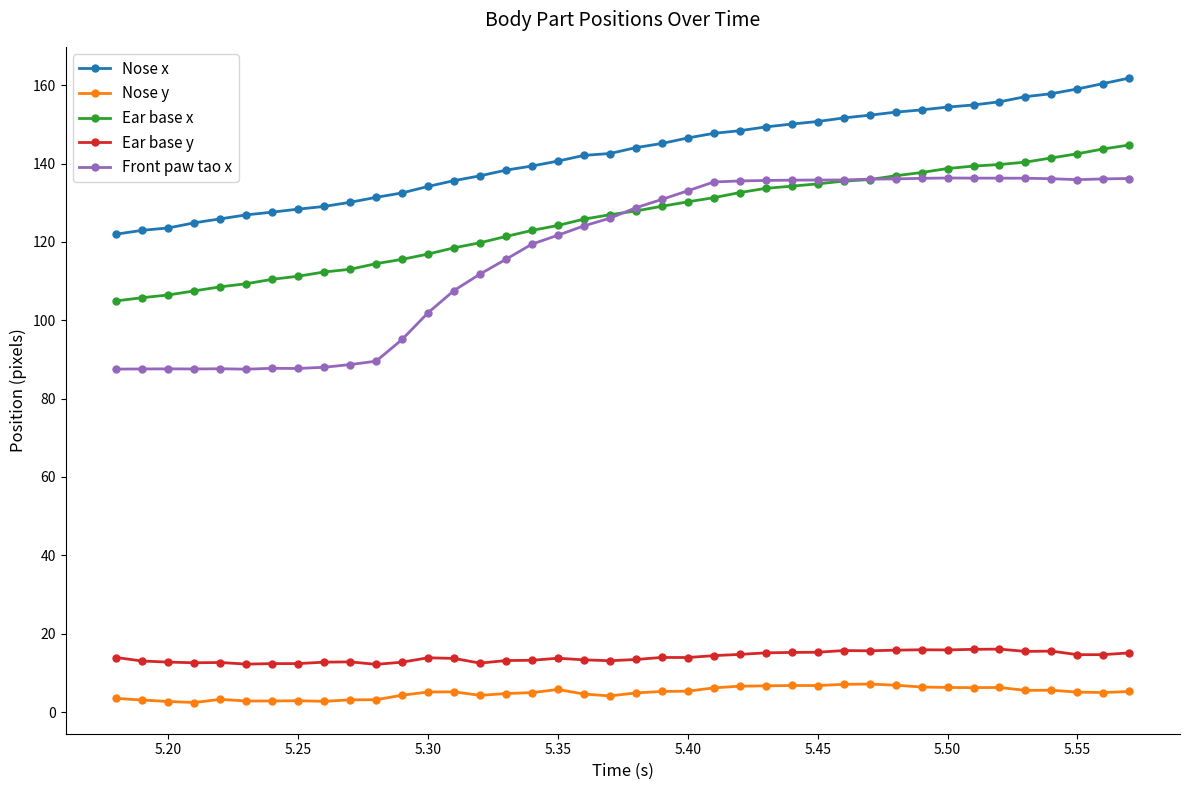

True or false: Nose y and Nose x intersect in this chart.

False